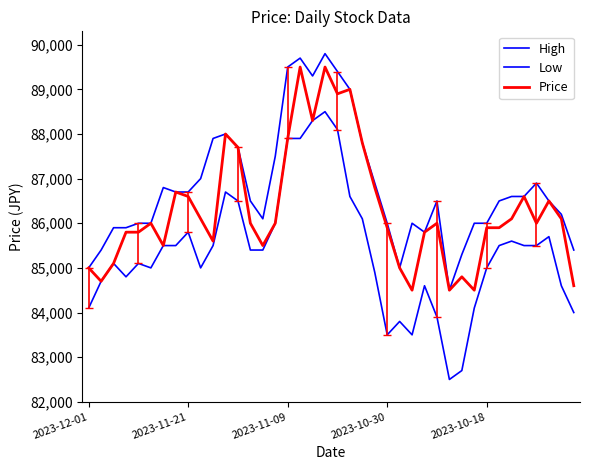

What is the average value of the Price series?

86312